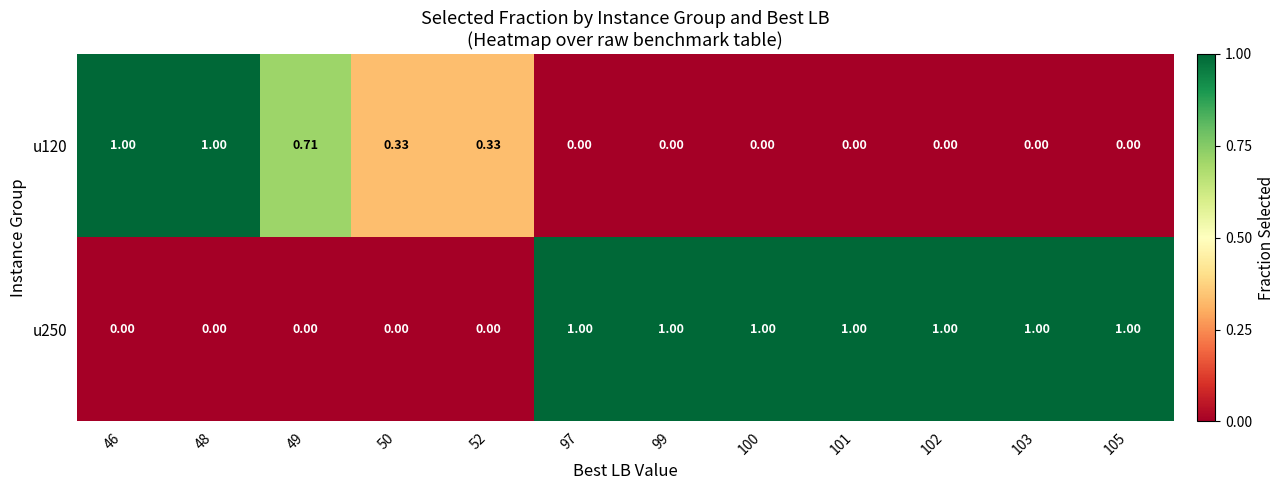

Is the value of u250 at 101 greater than the value of u120 at 50?

Yes